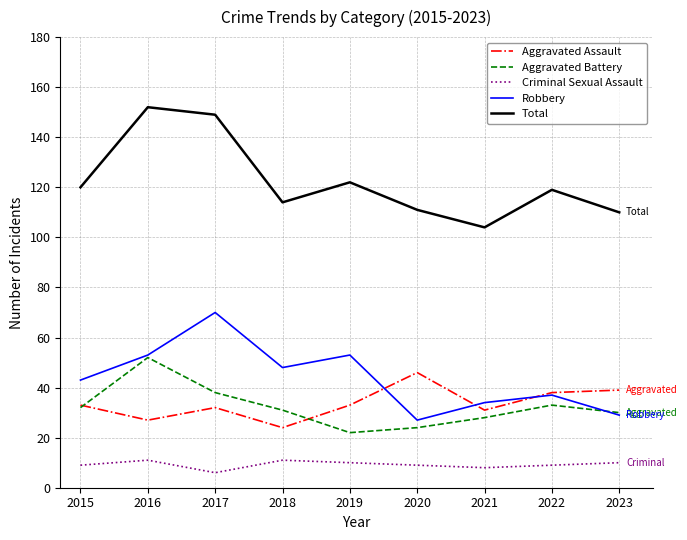

Does the chart have visible grid lines?

Yes